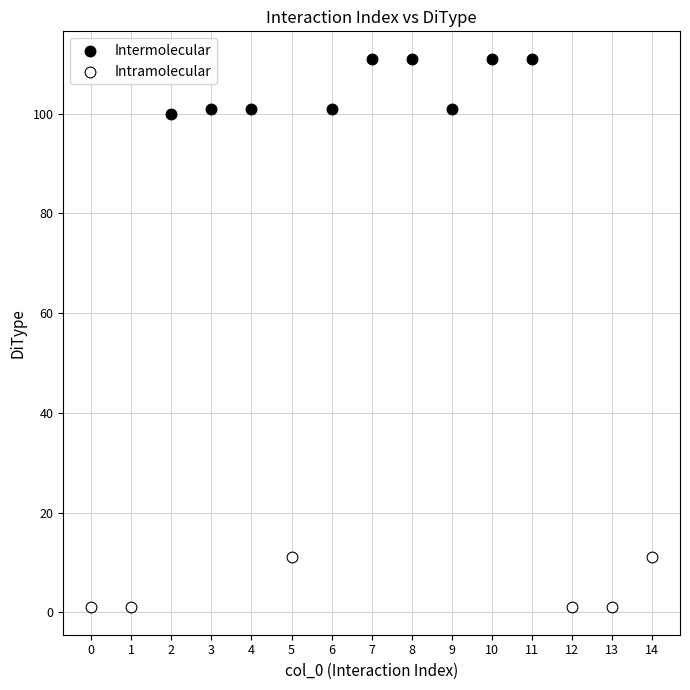

Which series contains the highest Y value?

Intermolecular